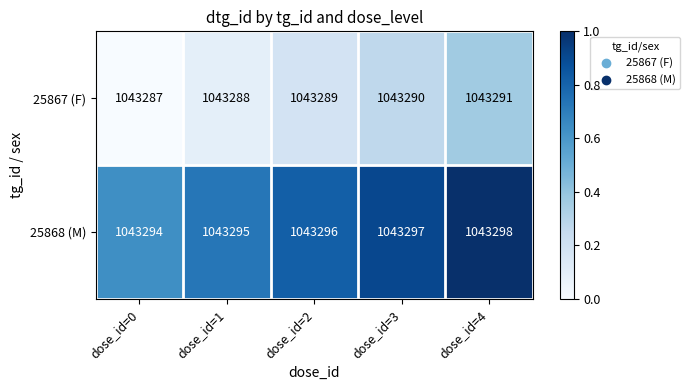

What is the difference between the maximum and minimum values in the 25868 (M) series?

4